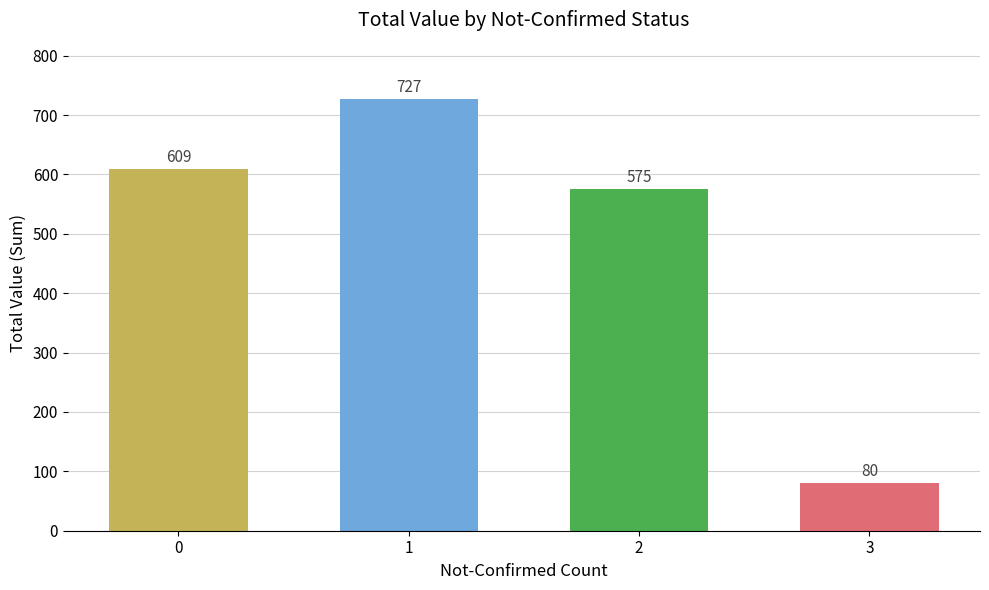

What is the sum of all values?

1991